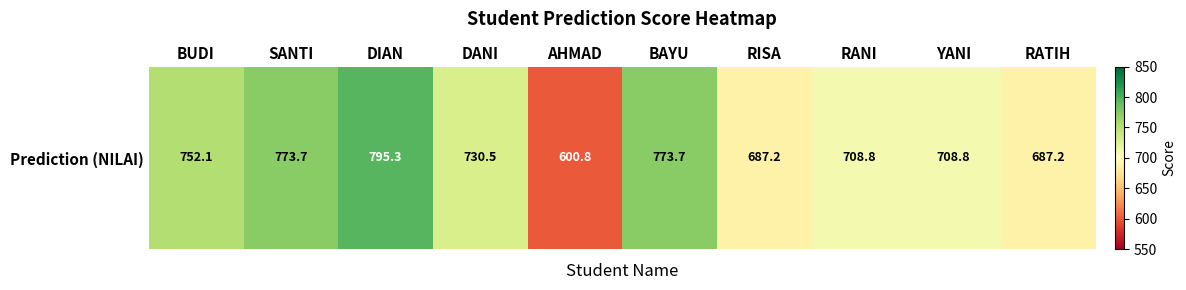

What is the average value?

721.8